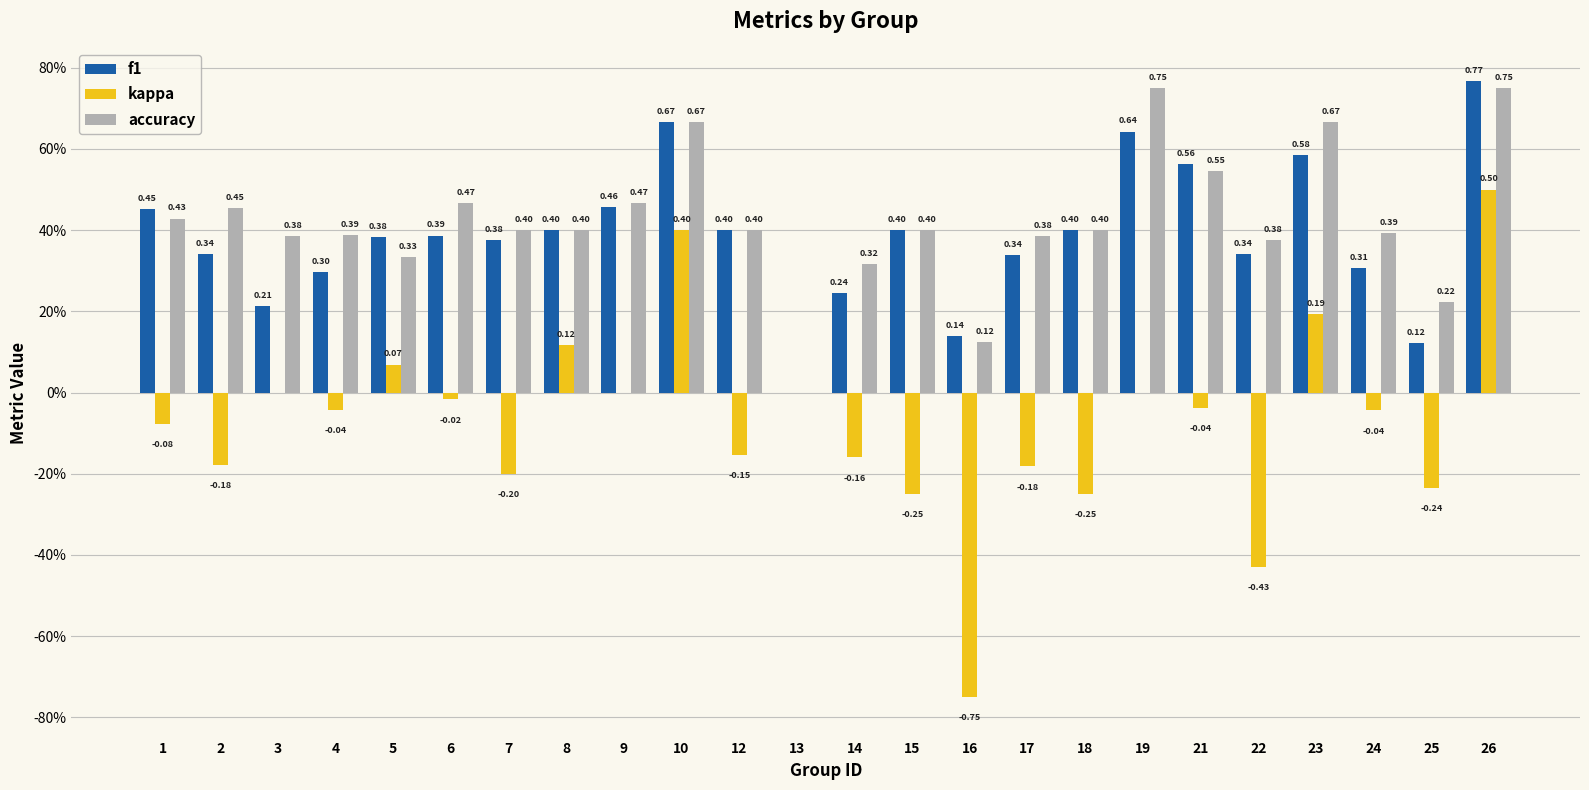

What is the highest value of the f1 series?

0.8